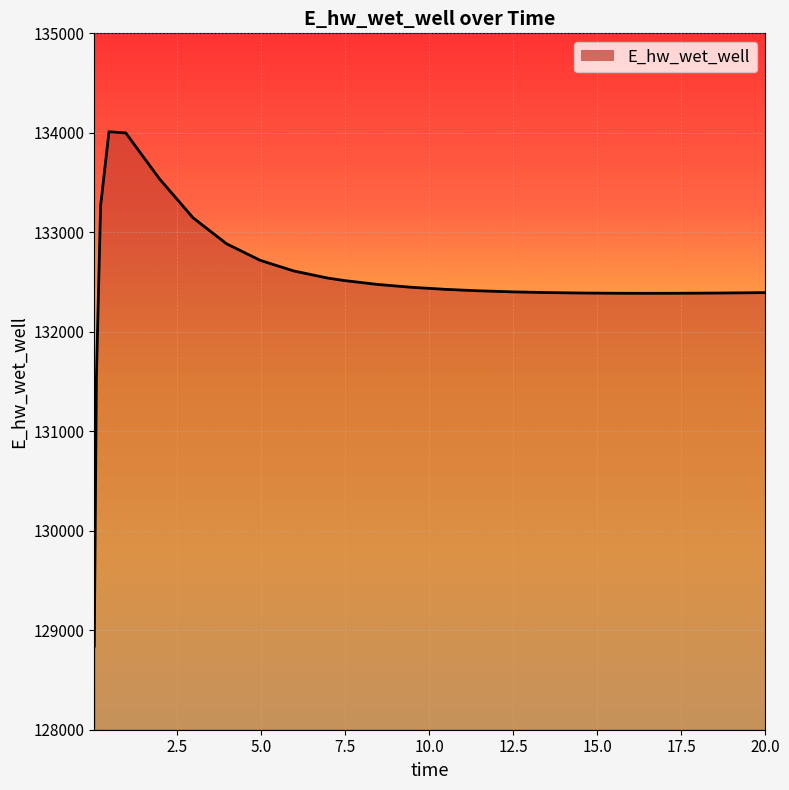

What is the smallest value displayed?

128840.8